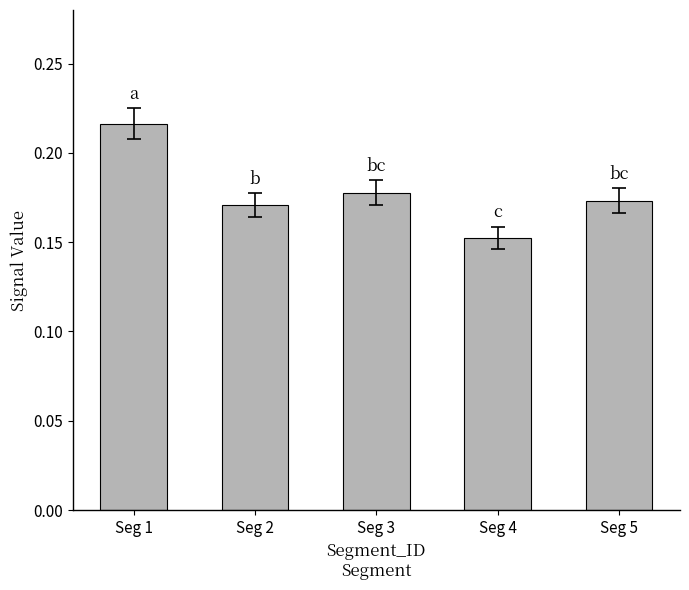

Is it true that the value at Seg 3 is 0.1?

False